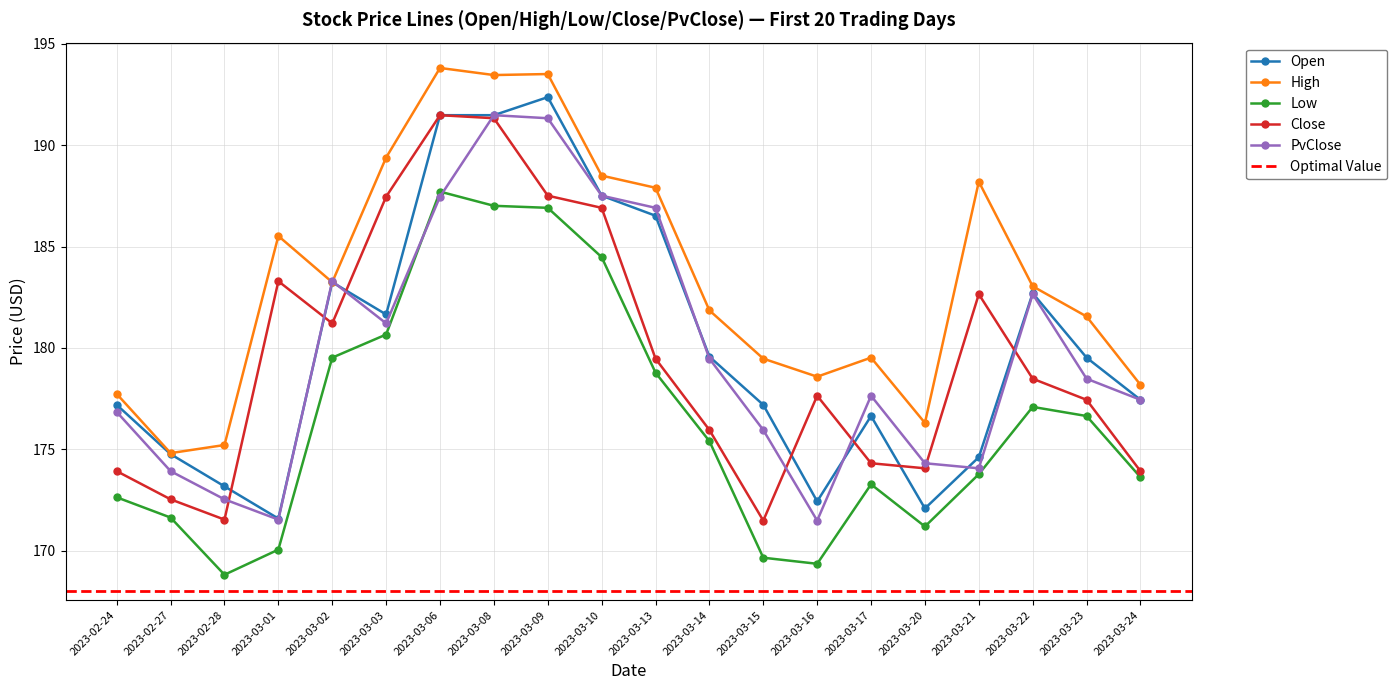

What value does the PvClose series have at 2023-03-16?

171.5